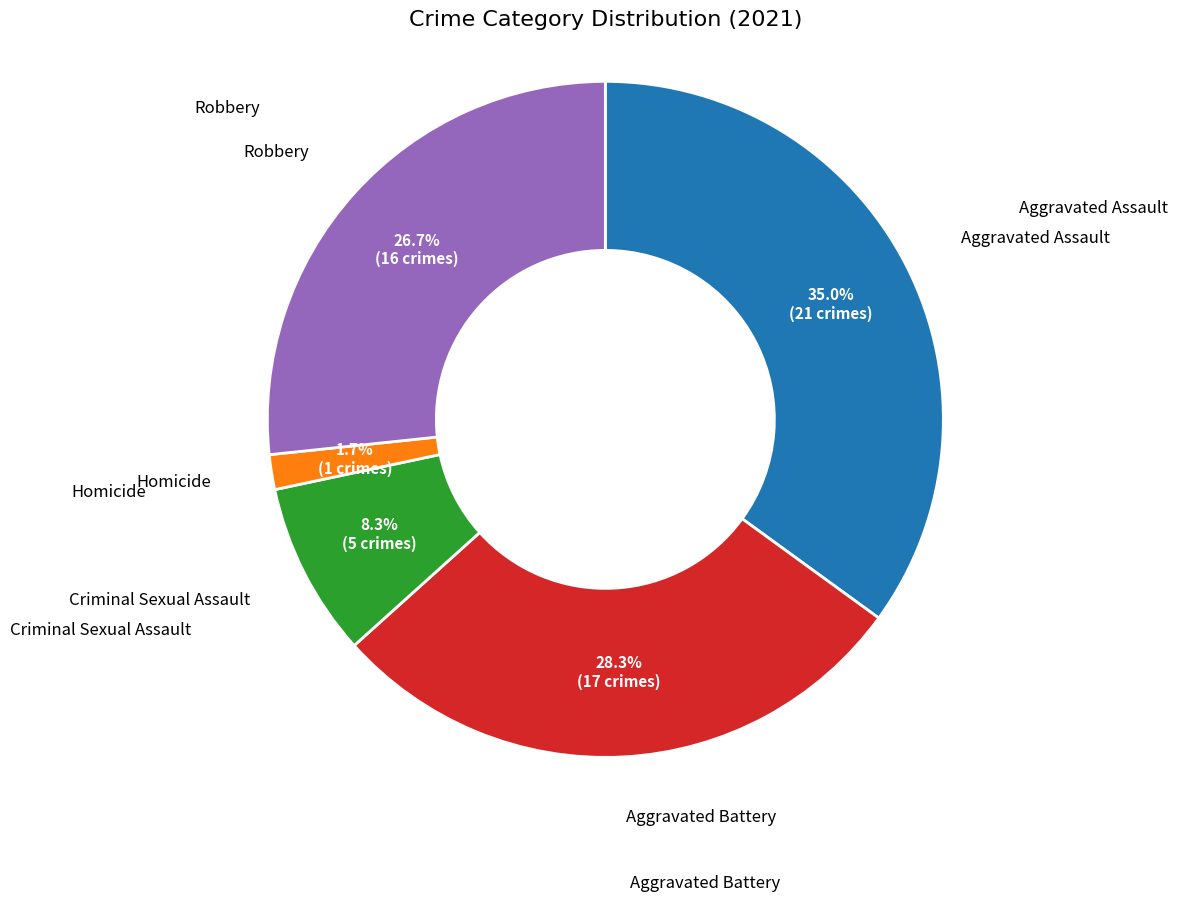

Does any single category account for the majority?

No